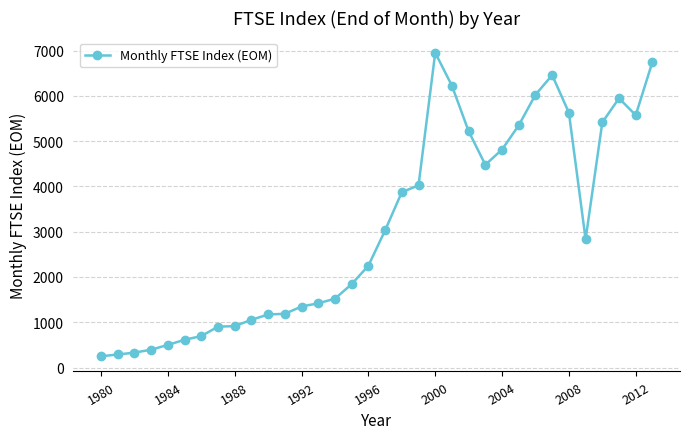

What is the minimum value shown in the chart?

249.5